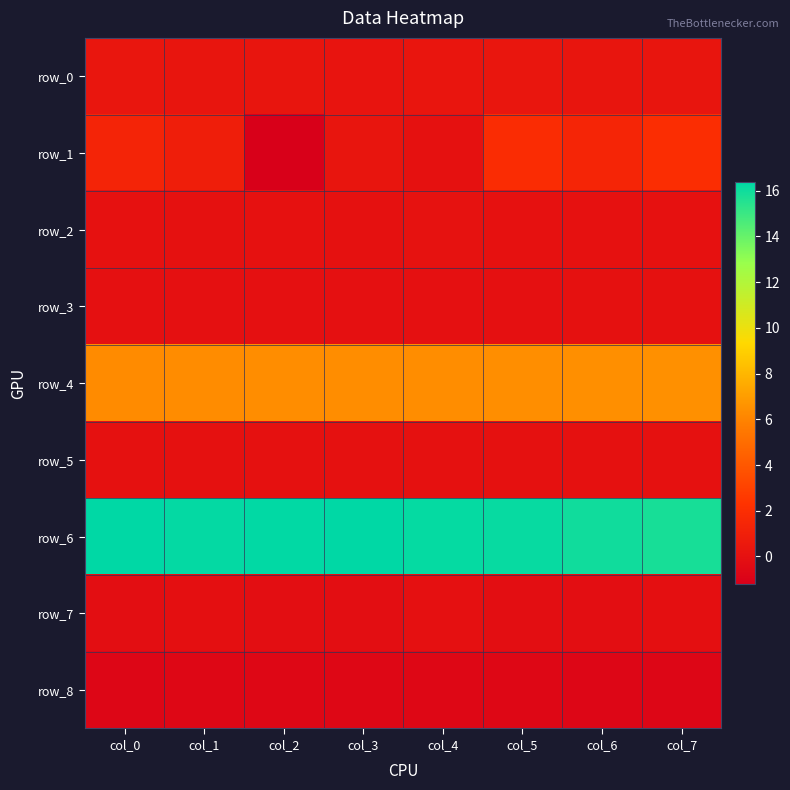

Reading left to right, what are all the values shown in this chart?

row_0: 0.3	0.3	0.3	0.2	0.3	0.4	0.3	0.3
row_1: 1.3	0.9	-1.2	0.3	0.0	1.9	1.4	2.0
row_2: 0.0	0.0	0.0	0.0	0.1	0.0	0.0	0.0
row_3: -0.1	-0.0	-0.0	-0.0	-0.0	-0.0	0.0	0.0
row_4: 6.3	6.3	6.3	6.4	6.4	6.4	6.5	6.5
row_5: 0.0	0.0	0.0	0.0	0.0	0.0	0.0	0.0
row_6: 16.4	16.3	16.3	16.4	16.2	16.2	16.0	15.8
row_7: -0.1	-0.1	-0.2	-0.2	-0.0	-0.2	-0.2	-0.1
row_8: -0.7	-0.7	-0.7	-0.7	-0.6	-0.7	-0.7	-0.7